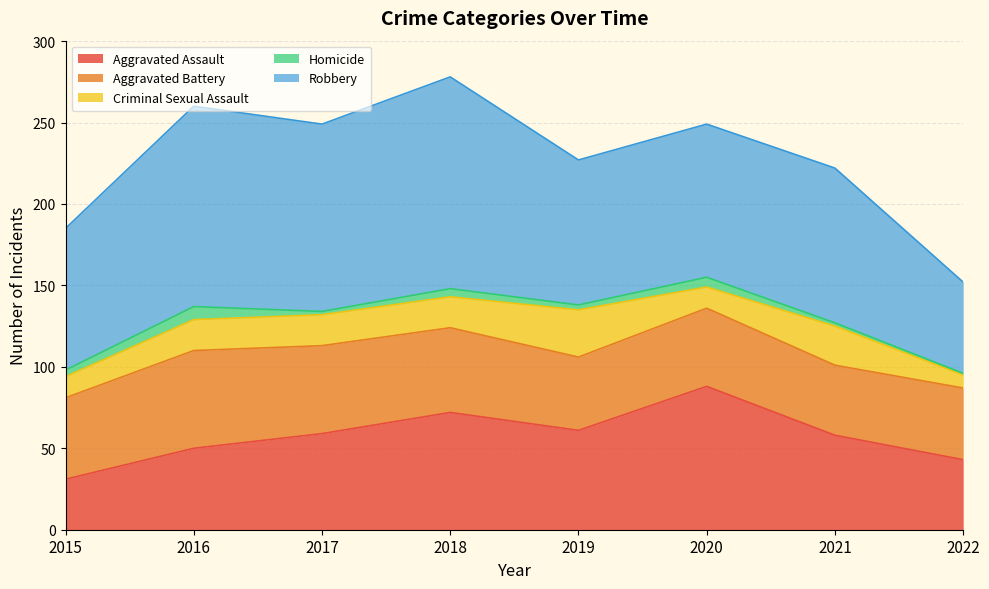

Rank the series by their maximum value, from highest to lowest.

Robbery, Aggravated Assault, Aggravated Battery, Criminal Sexual Assault, Homicide